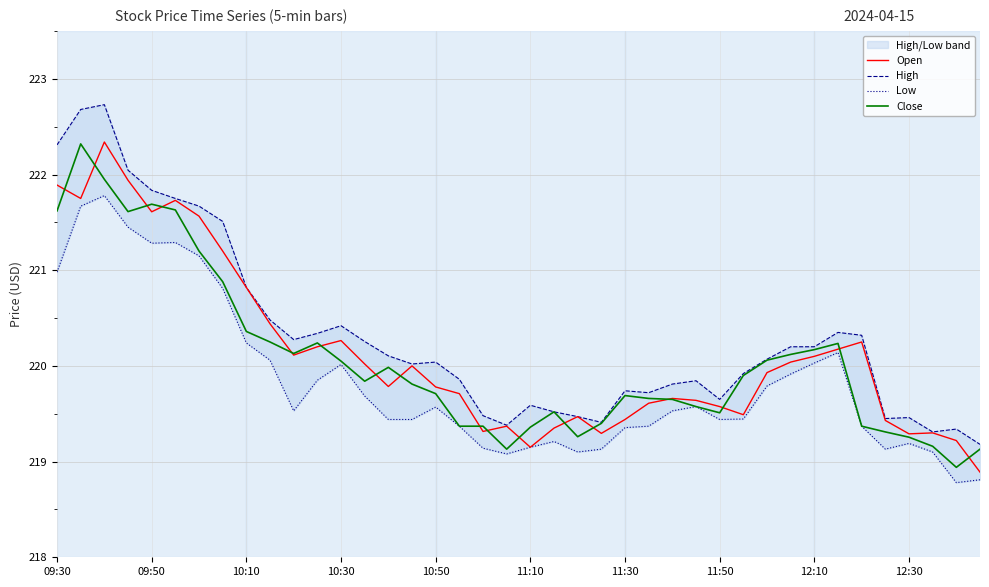

What is the maximum value for Open?

222.3